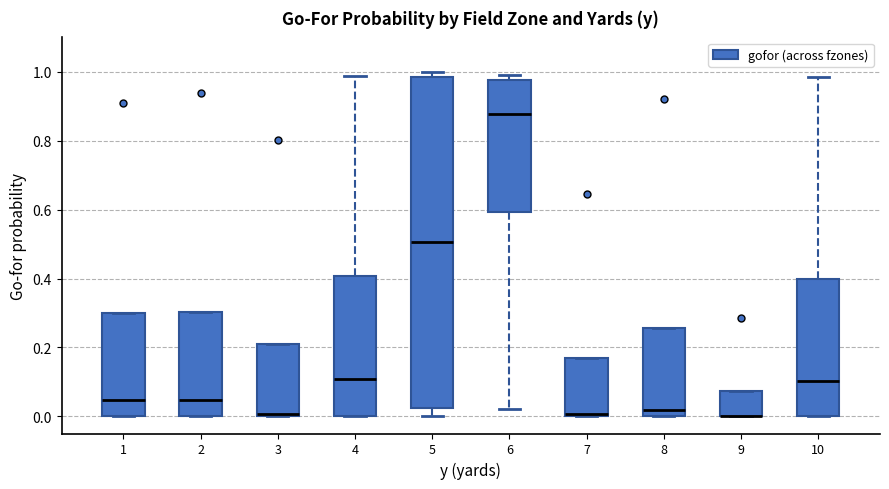

Reading left to right, transcribe this box plot: for each box, give where its median line is, the range the box spans, and where its two whiskers end, as read against the y-axis. The values are not printed on the chart, so give them approximately, as read against the axis.

1: median 0.04, box 0.00 to 0.30, whiskers 0.00 to 0.30
2: median 0.04, box 0.00 to 0.30, whiskers 0.00 to 0.30
3: median 0.00, box 0.00 to 0.20, whiskers 0.00 to 0.20
4: median 0.10, box 0.00 to 0.40, whiskers 0.00 to 0.98
5: median 0.50, box 0.02 to 0.98, whiskers 0.00 to 1.00
6: median 0.88, box 0.60 to 0.98, whiskers 0.02 to 1.00
7: median 0.00, box 0.00 to 0.16, whiskers 0.00 to 0.16
8: median 0.02, box 0.00 to 0.26, whiskers 0.00 to 0.26
9: median 0.00 (drawn on the box's lower edge), box 0.00 to 0.08, whiskers 0.00 to 0.08
10: median 0.10, box 0.00 to 0.40, whiskers 0.00 to 0.98